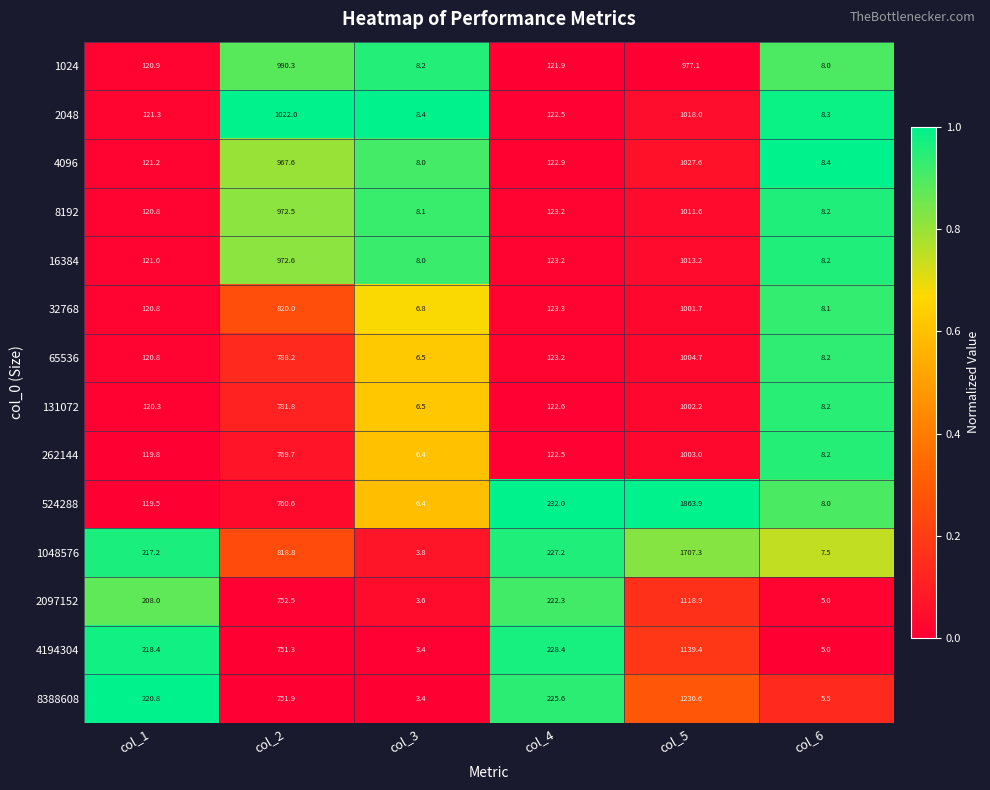

Which series has the largest total across all categories?

524288